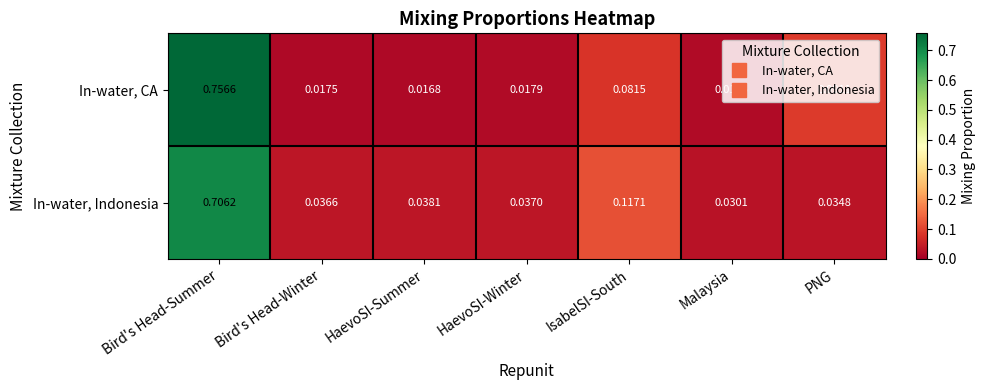

Between Bird's Head-Summer and HaevoSI-Summer, which series saw the biggest shift?

In-water, CA